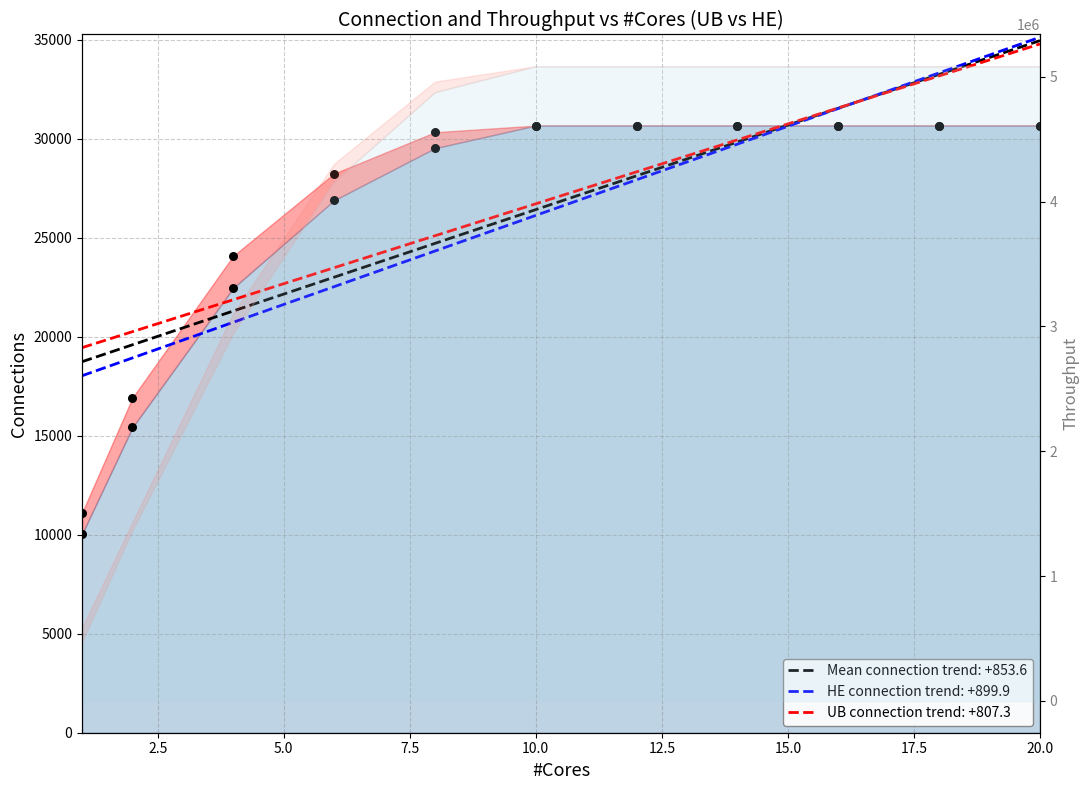

Which series contains the lowest Y value?

connection_he